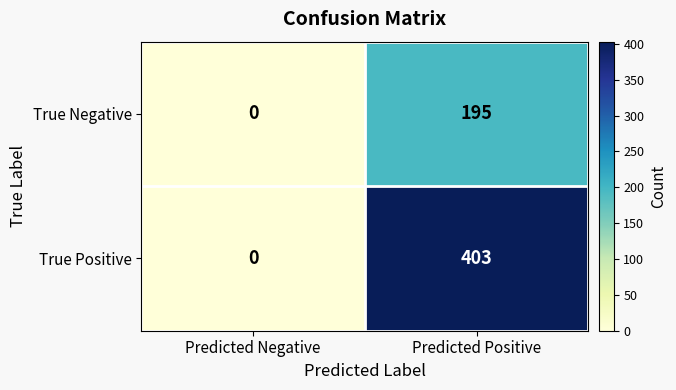

List the series in order of their peak value, lowest first.

True Negative, True Positive